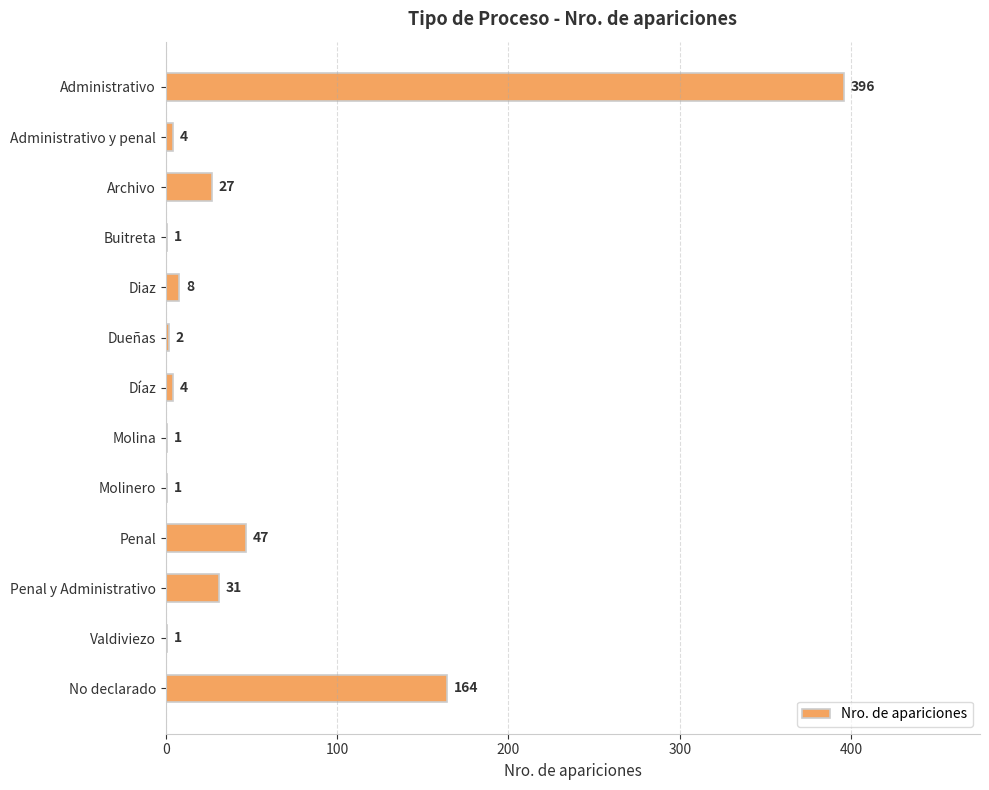

How many series are shown in this chart?

1